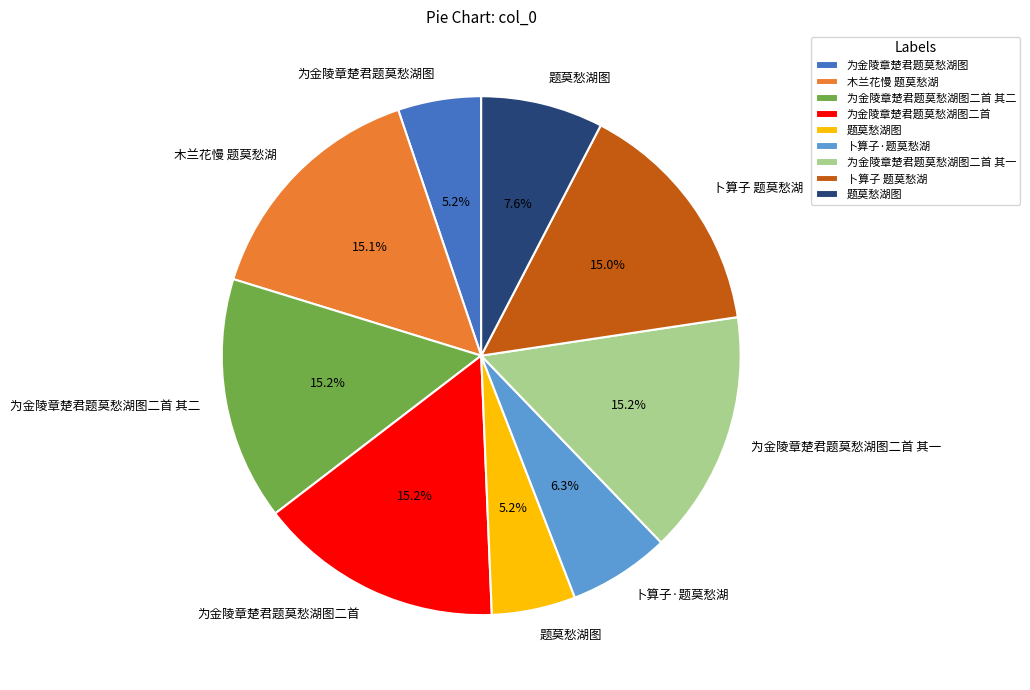

Is there a majority slice in this chart?

No